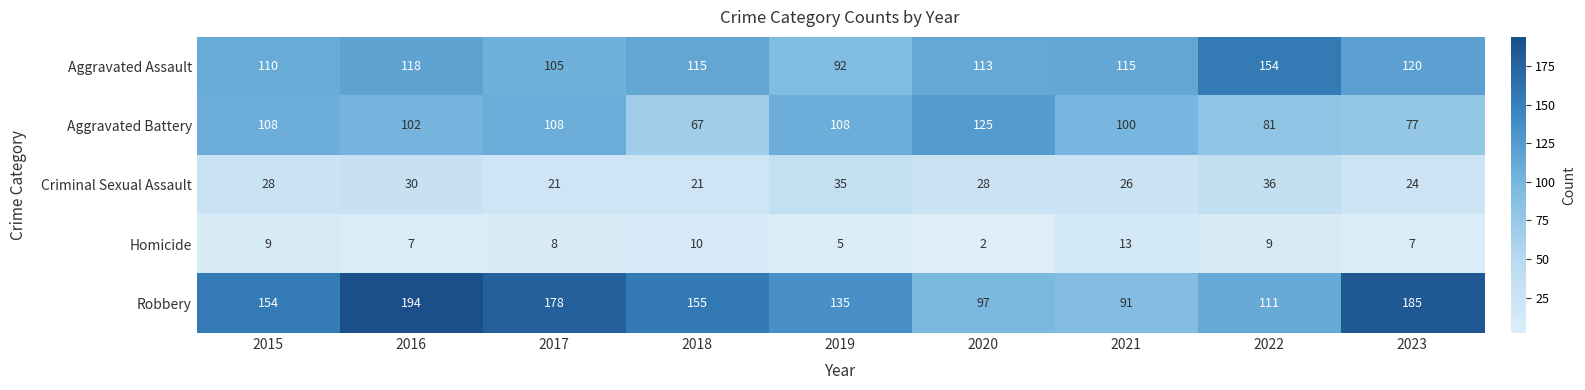

What is the difference between the maximum and minimum values in the Criminal Sexual Assault series?

15